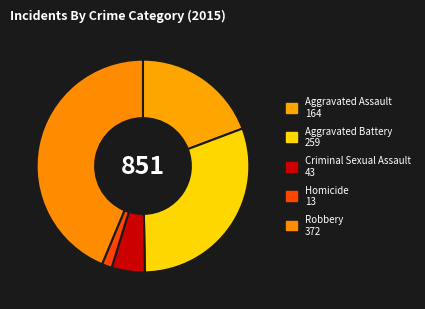

How many slices are in this pie chart?

5